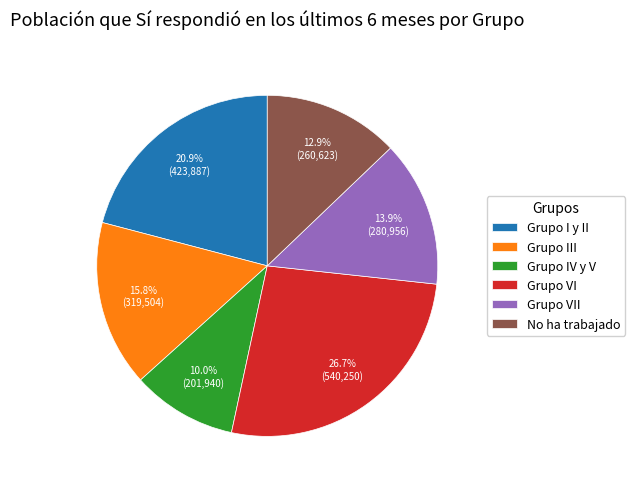

What percentage is the Grupo I y II slice, to the nearest percent?

21%